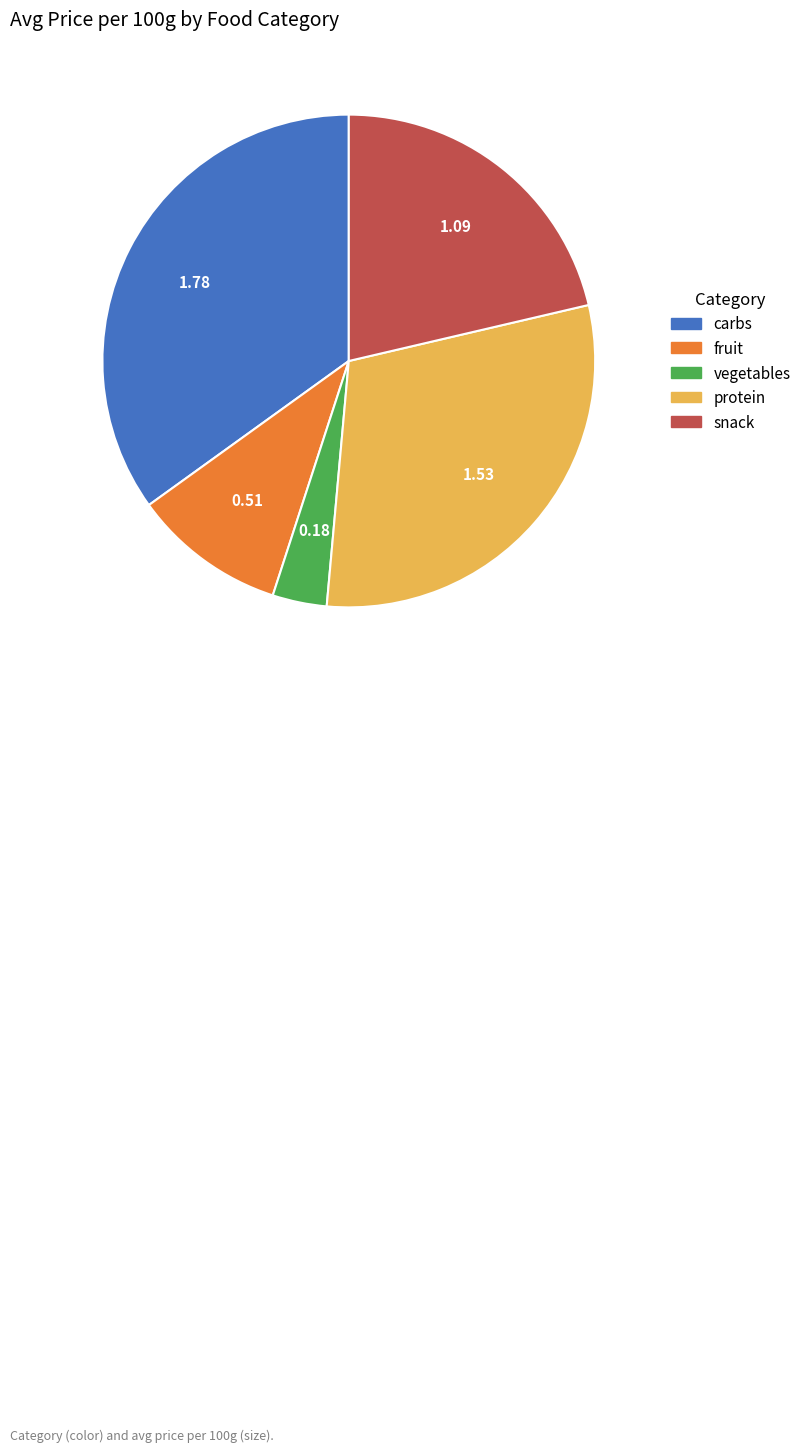

Which category has the smallest portion of the pie?

vegetables